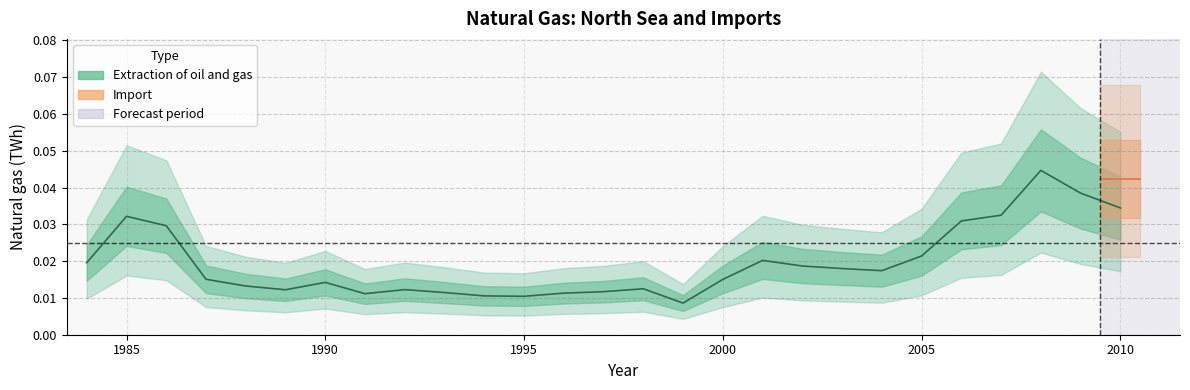

At which category does the data reach its first local peak?

1985